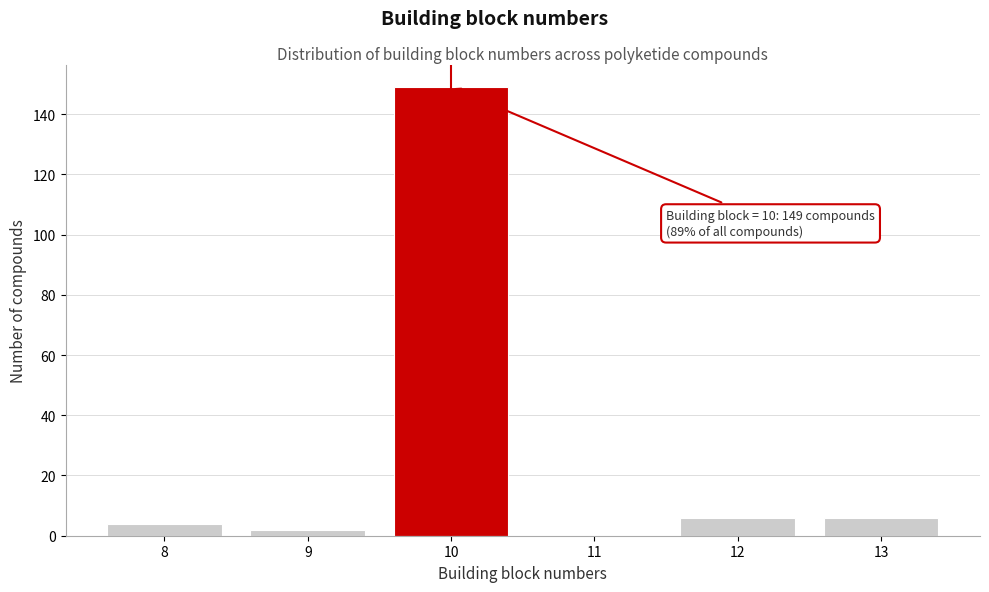

Reading left to right, transcribe all the data shown in this chart.

8=4	9=2	10=149	11=0	12=6	13=6